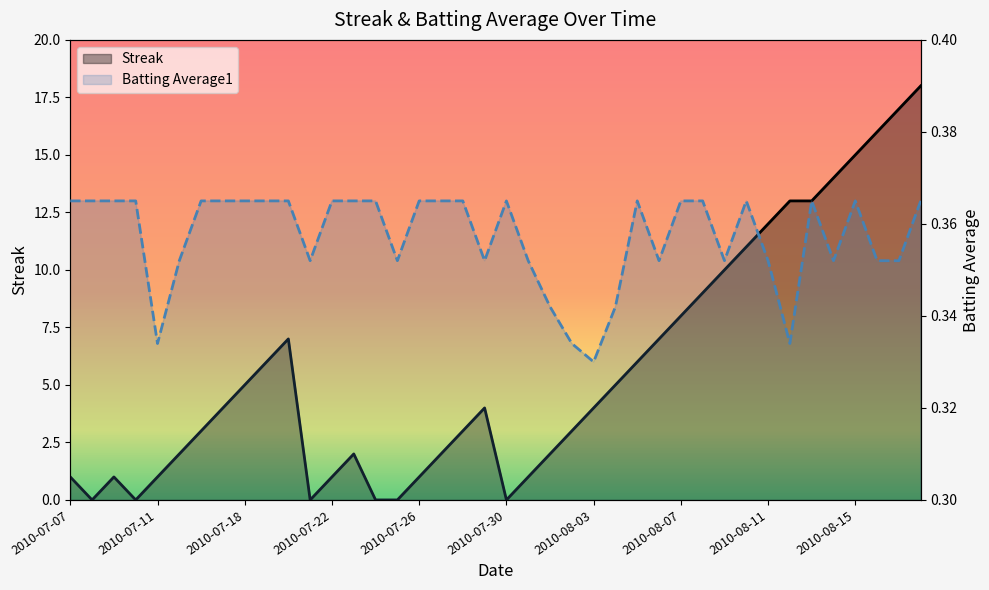

Read the Batting Average1 value at 2010-07-15.

0.4